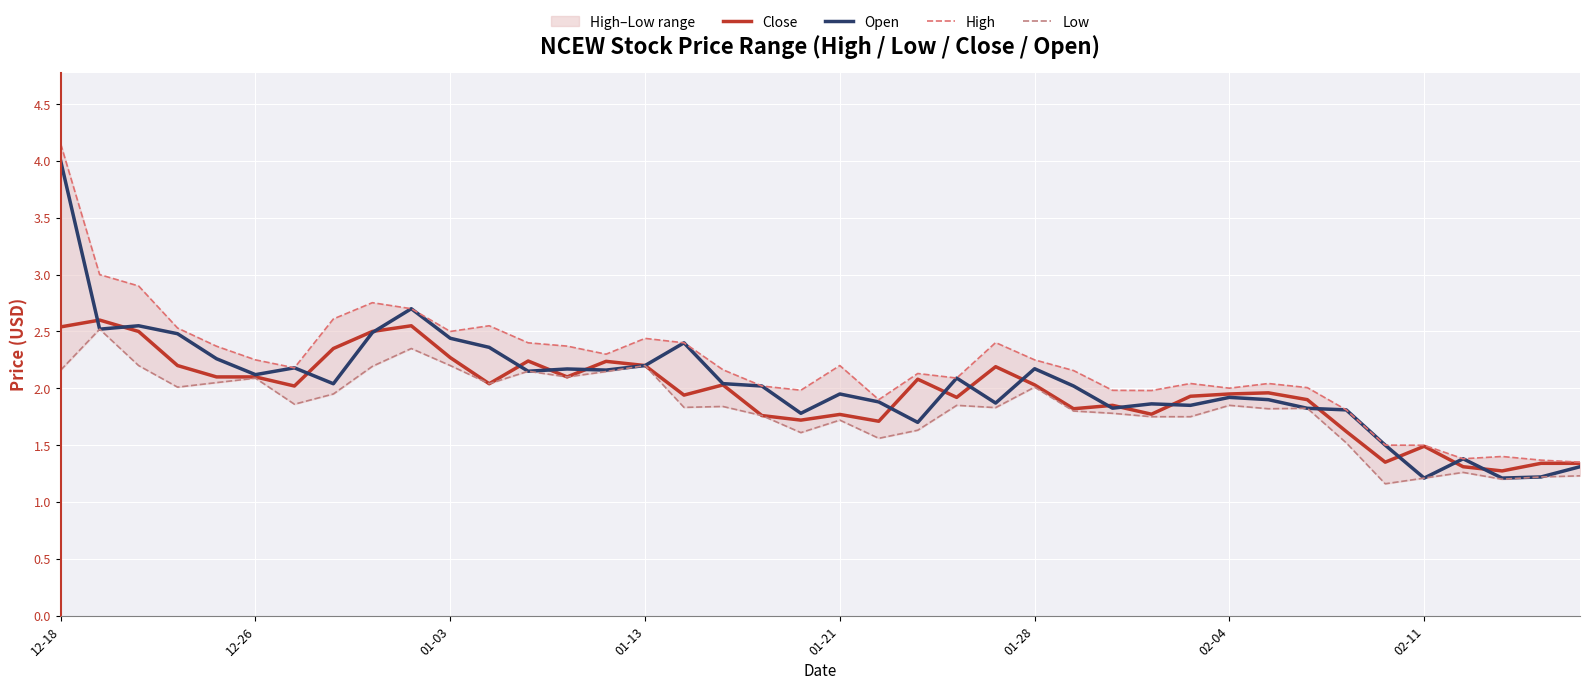

True or false: High and Open cross at least once.

False